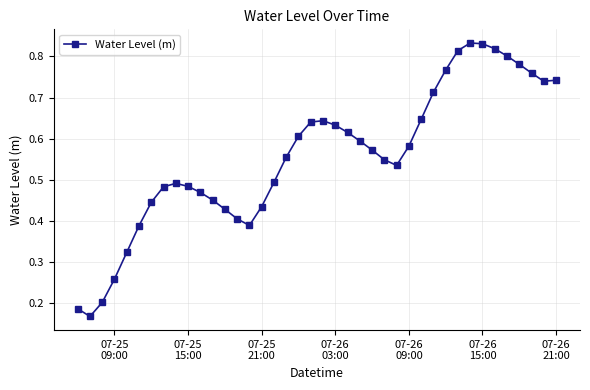

How many values are between 0 and 1?

40